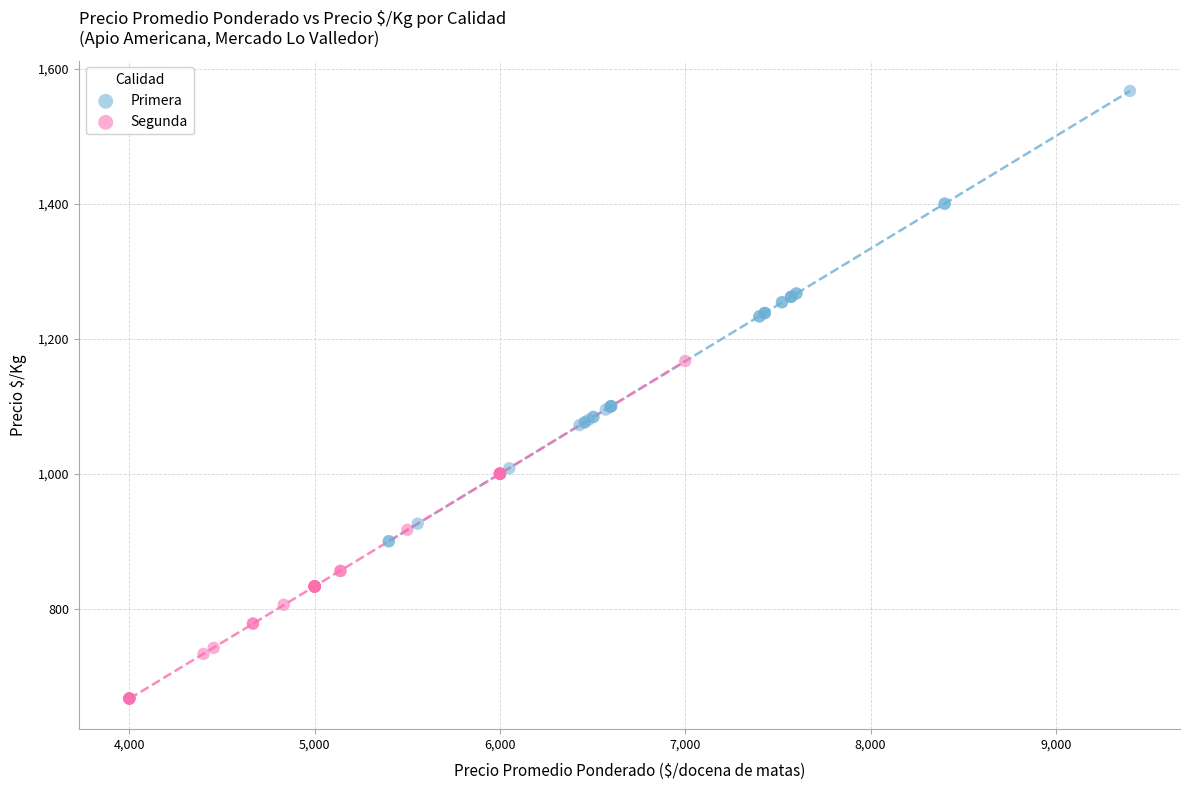

Which series contains the highest Y value?

Primera